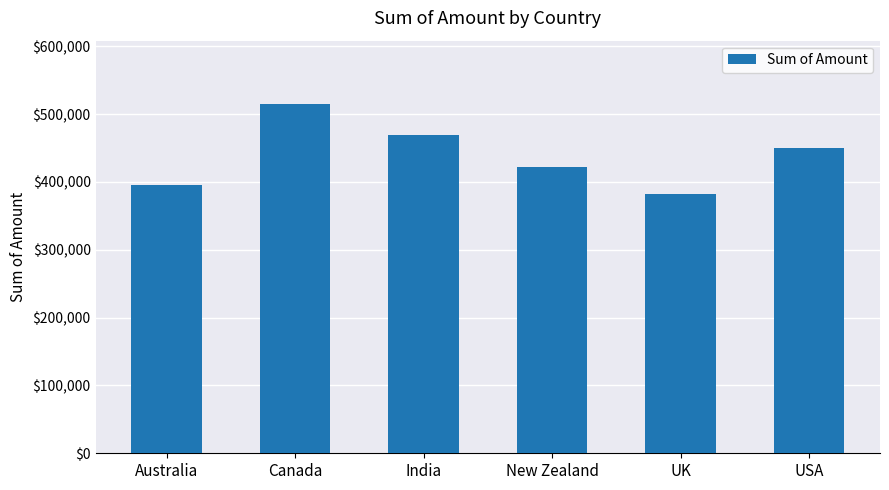

Reading left to right, what are all the values shown in this chart?

Australia=395430	Canada=515480	India=469511	New Zealand=422247	UK=382851	USA=450317